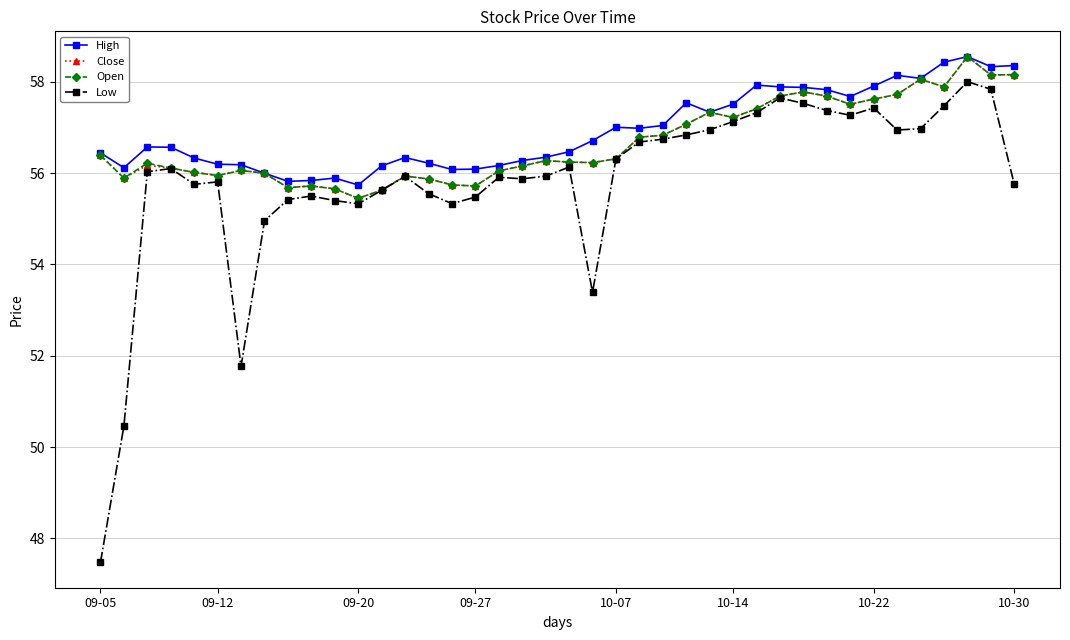

In Open, how many points are lower than both neighbors (excluding endpoints)?

10